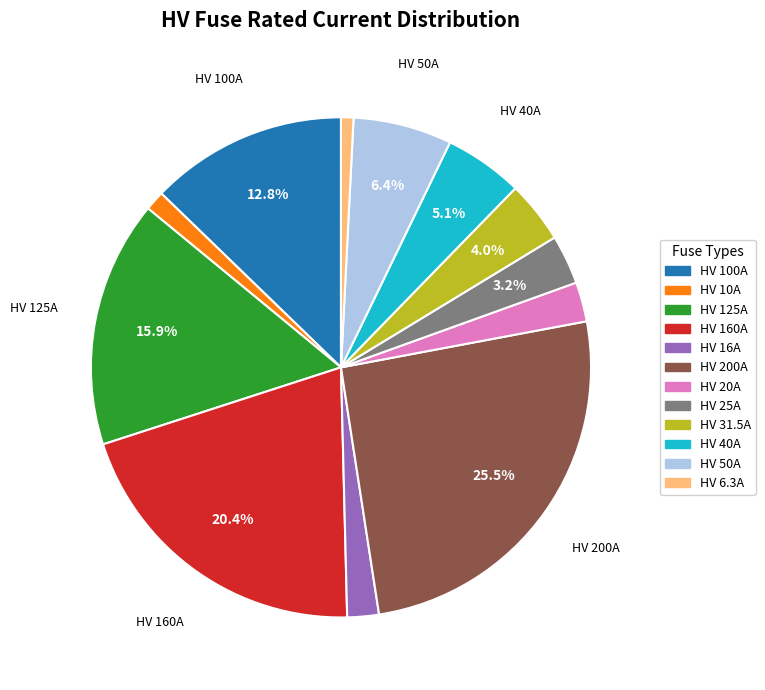

To the nearest percent, what is the difference between the largest and smallest slice percentages?

25%